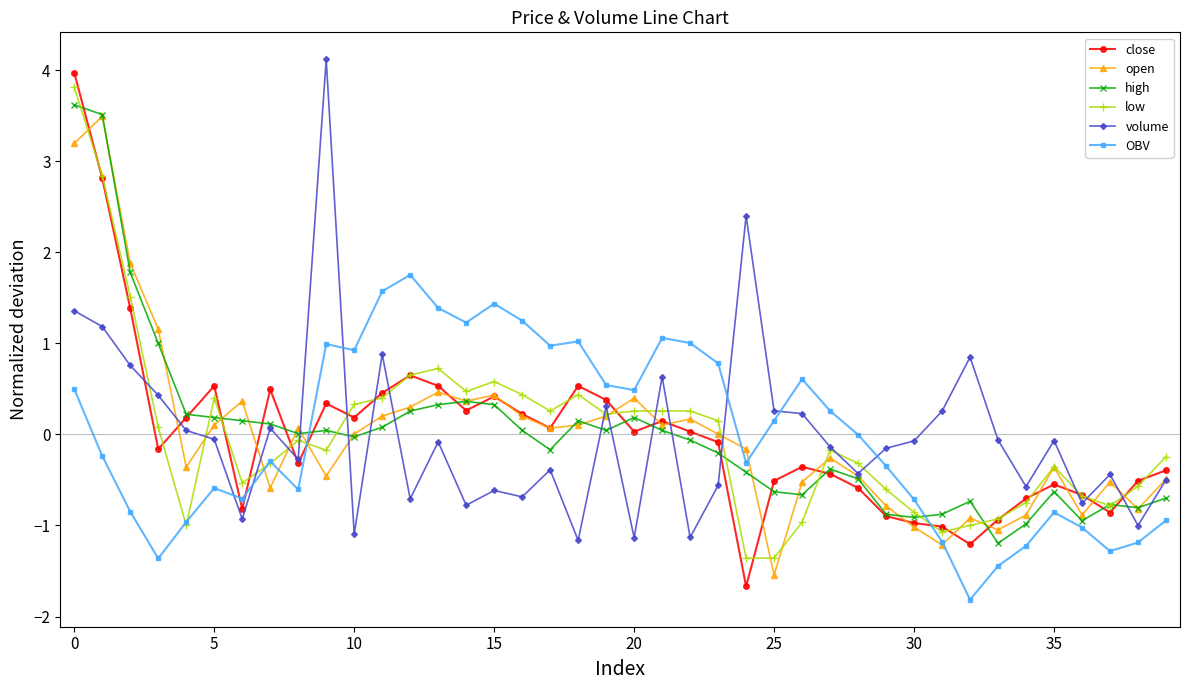

How many intersections are there between volume and OBV?

6